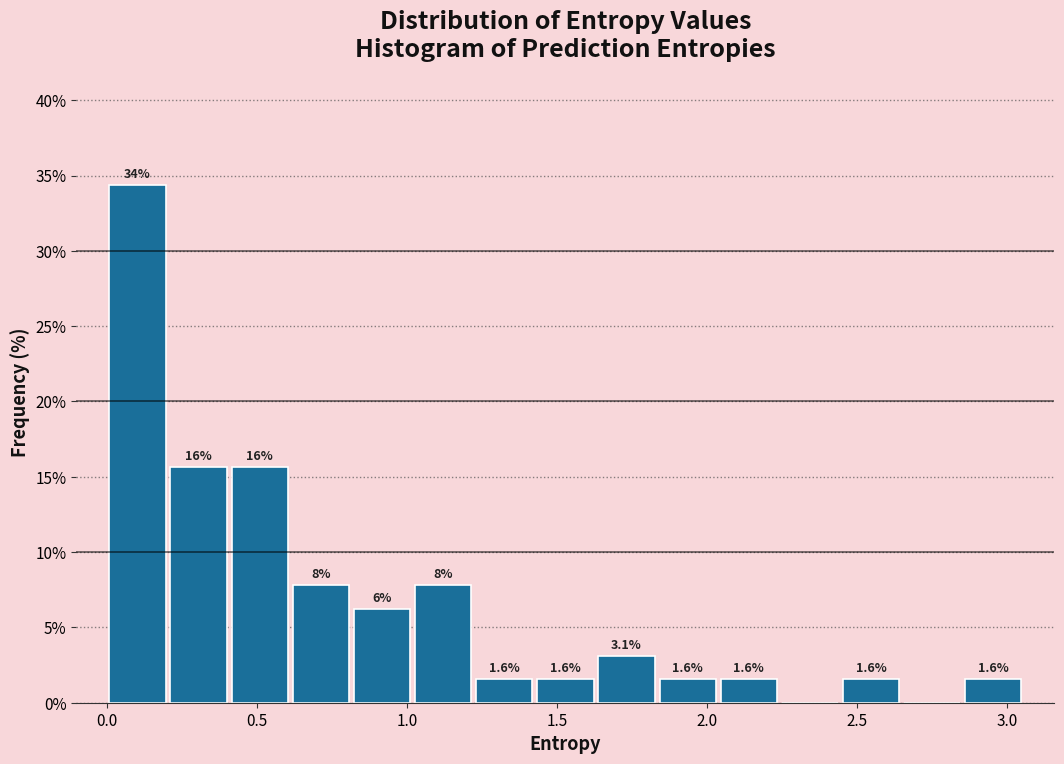

Which range on the x-axis has the tallest bar?

0.00 to 0.20